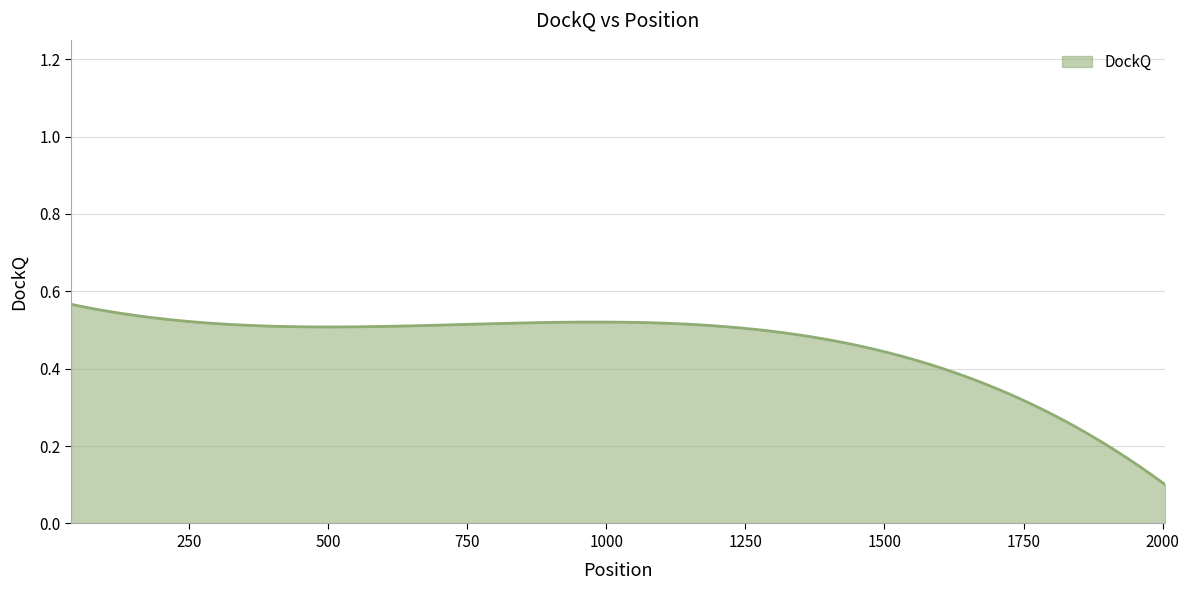

How many values are between 0 and 1?

300